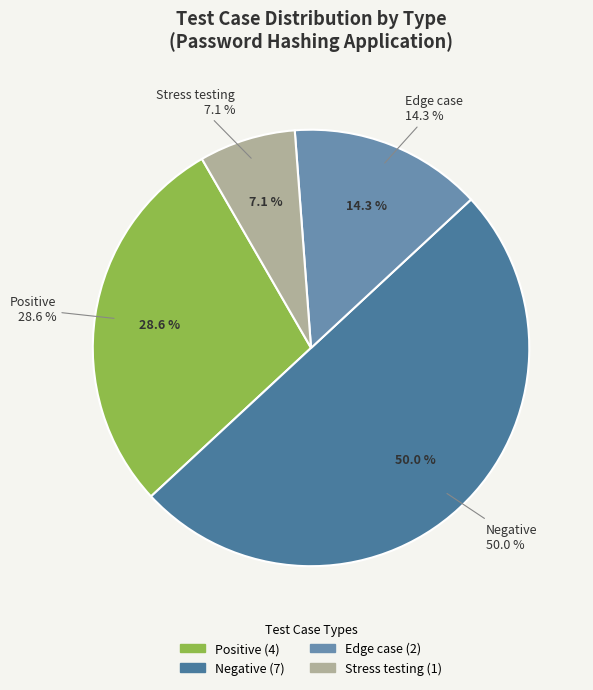

How many segments does this pie chart have?

4